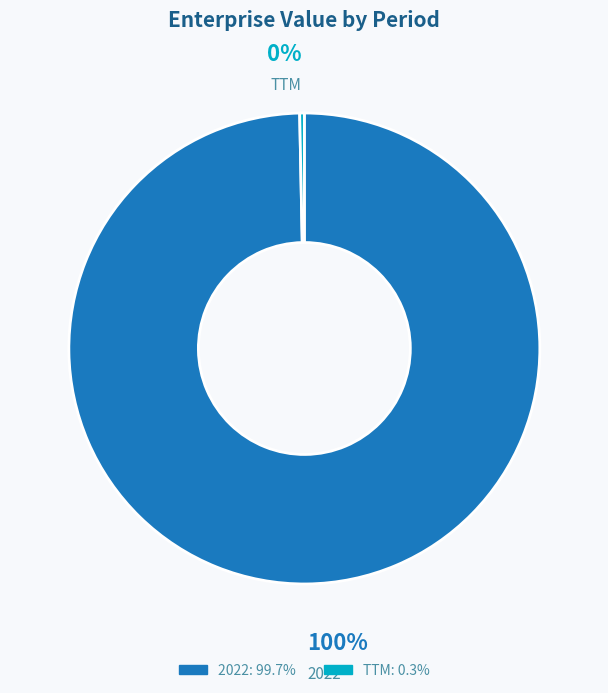

Combined, do 2022 and TTM account for over 50%?

Yes